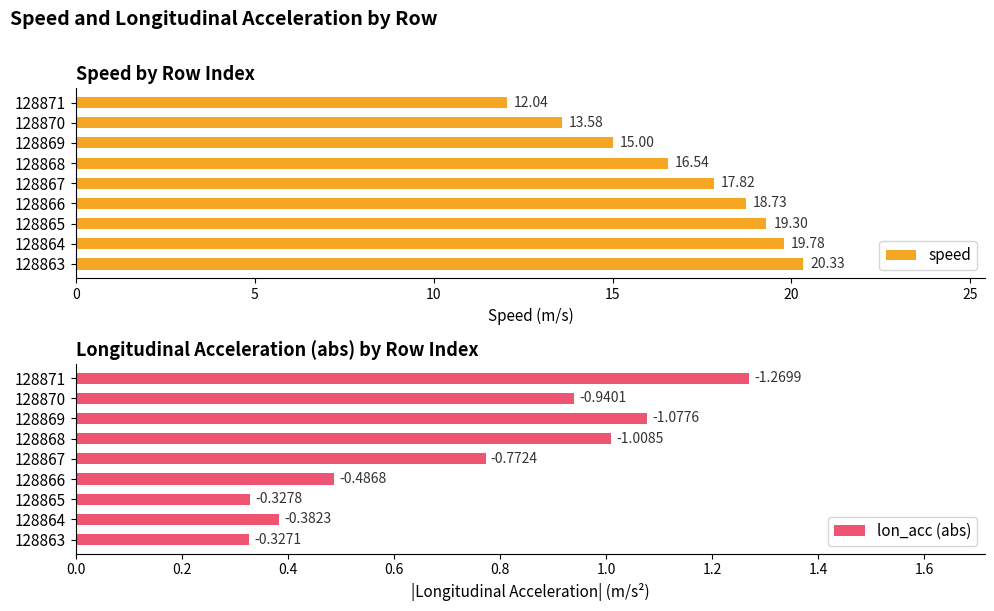

The value of speed at 128870 is 20.3. True or false?

False